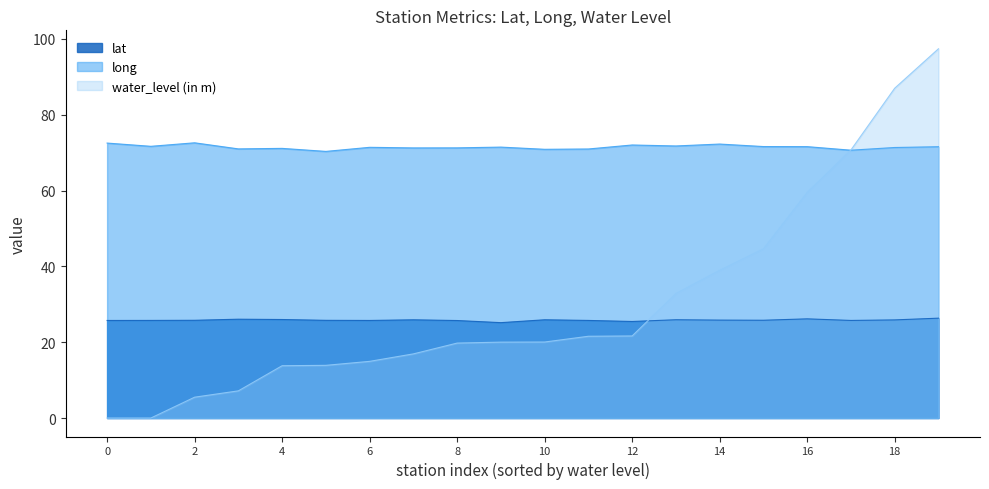

Which series has the largest total across all categories?

long